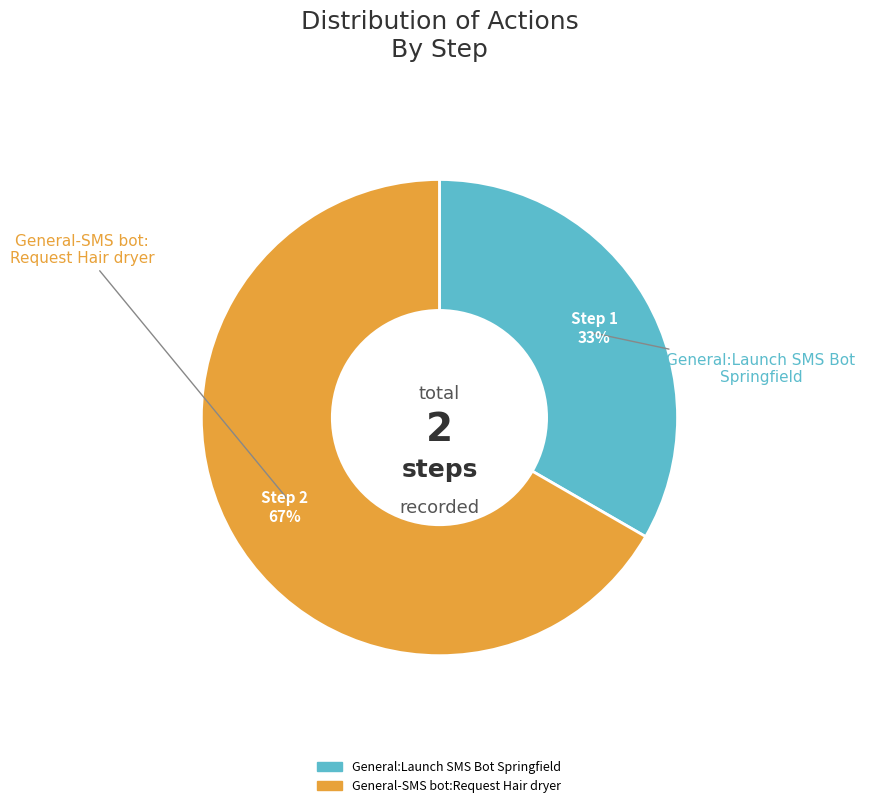

To the nearest percent, what percentage of the pie is General-SMS bot:Request Hair dryer?

67%